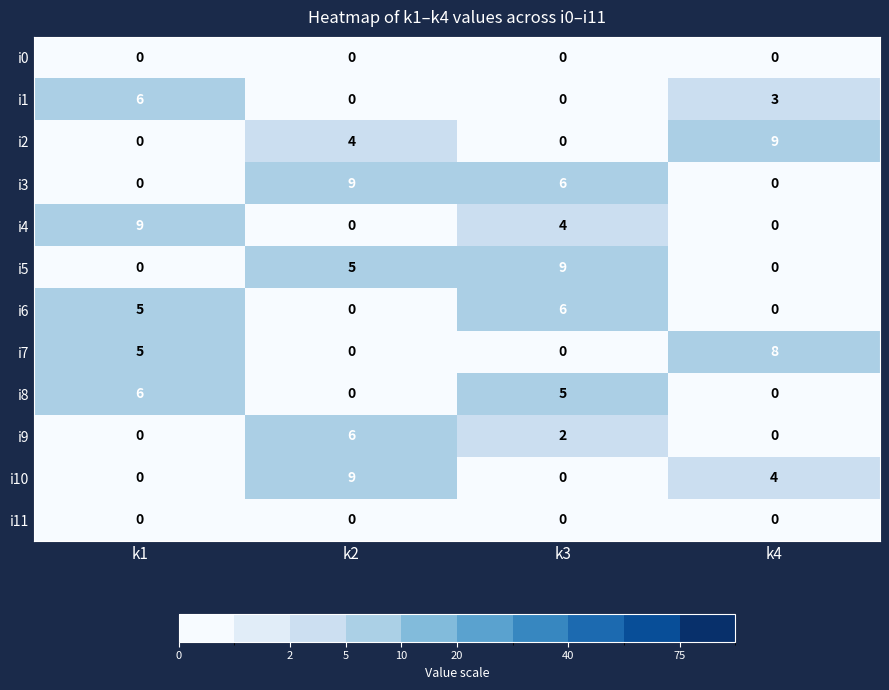

The i7 series shows 5 at k1. True or false?

True